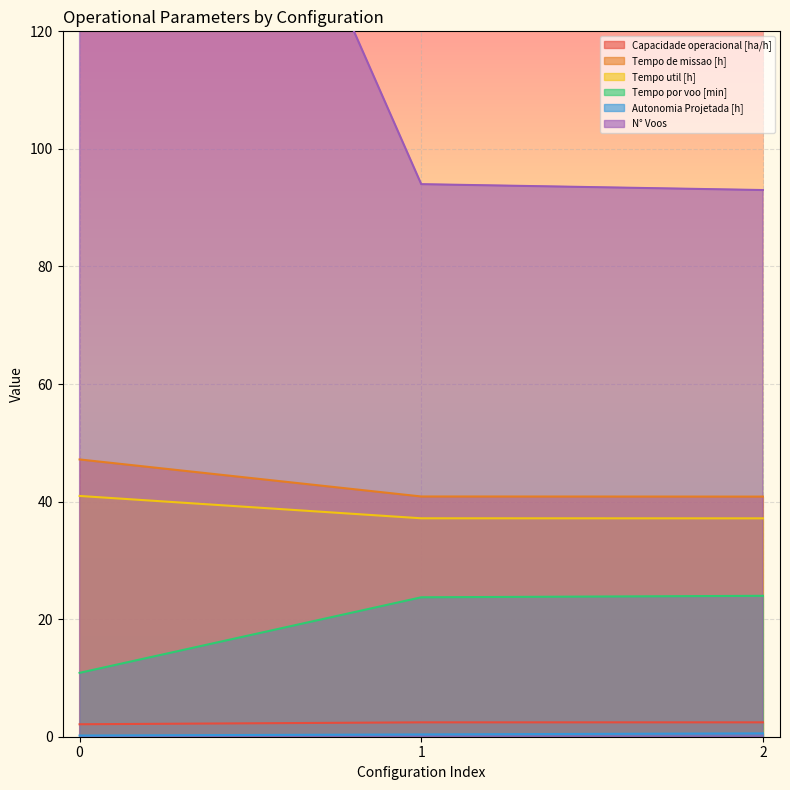

The Tempo util [h] series shows 41.0 at 0. True or false?

True